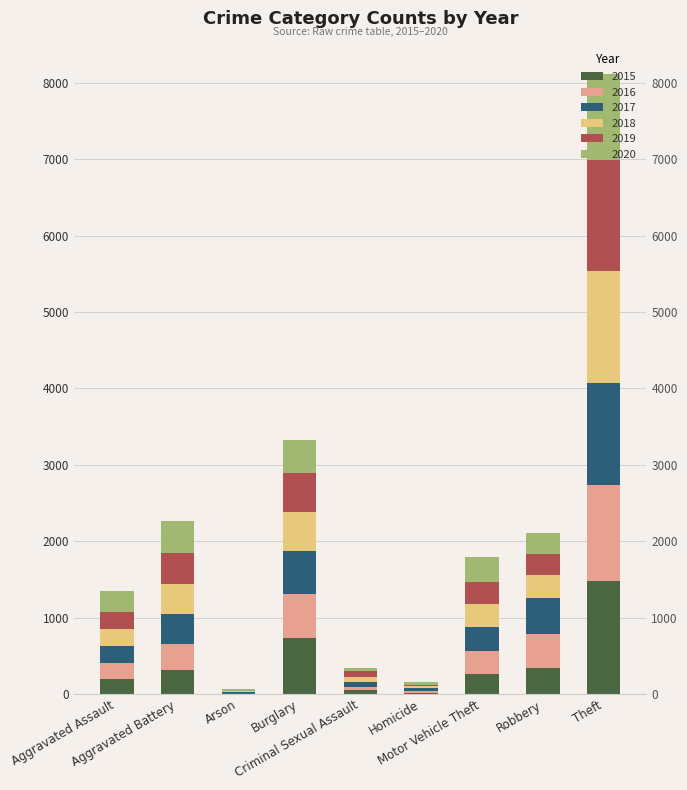

What is the sum of the 2015 values at Motor Vehicle Theft and Theft?

1737